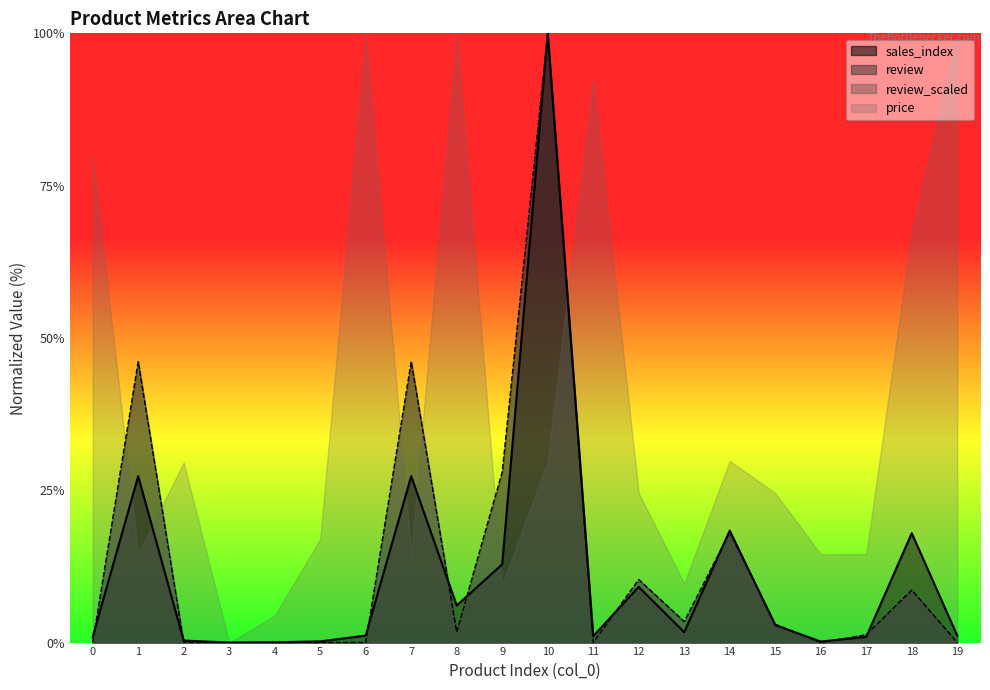

What is the spread (max minus min) of values at 7?

31.6